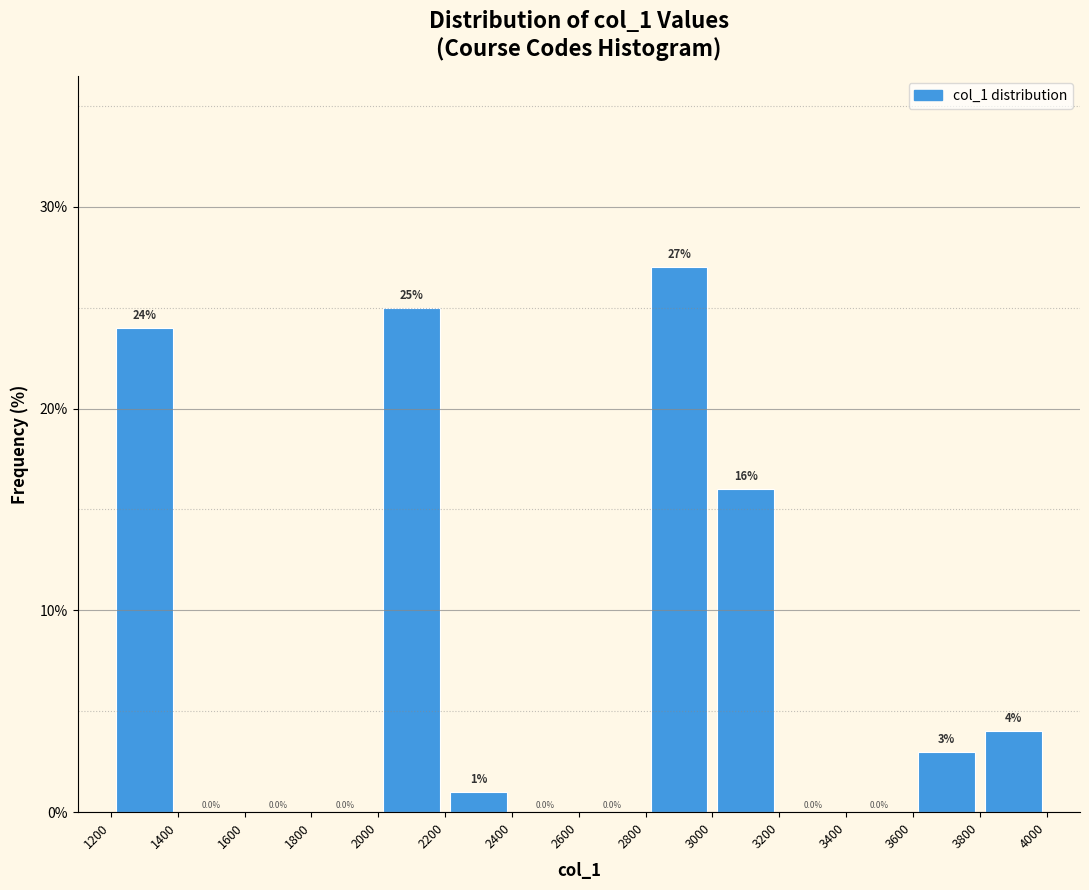

Over which range of the x-axis is the bar tallest?

2800 to 3000